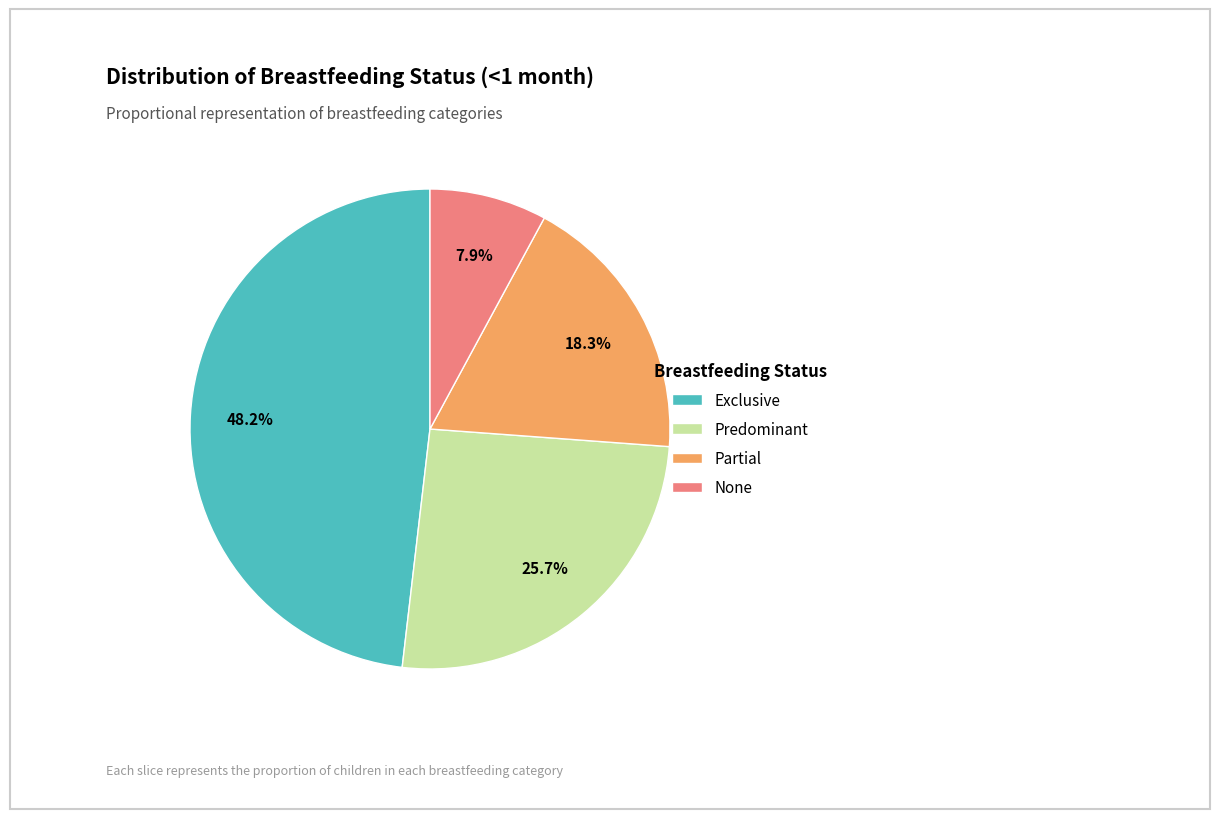

To the nearest percent, what portion does None represent?

8%